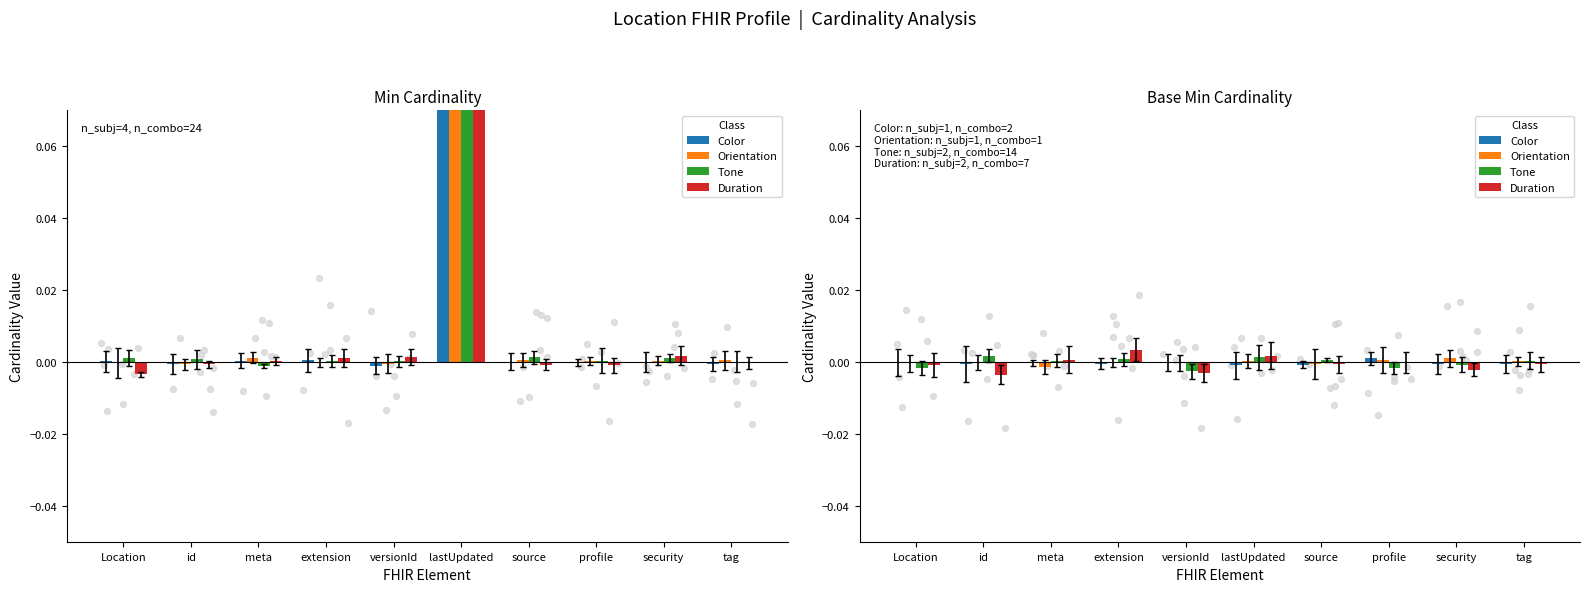

Which series has the largest Y range (max minus min)?

Duration